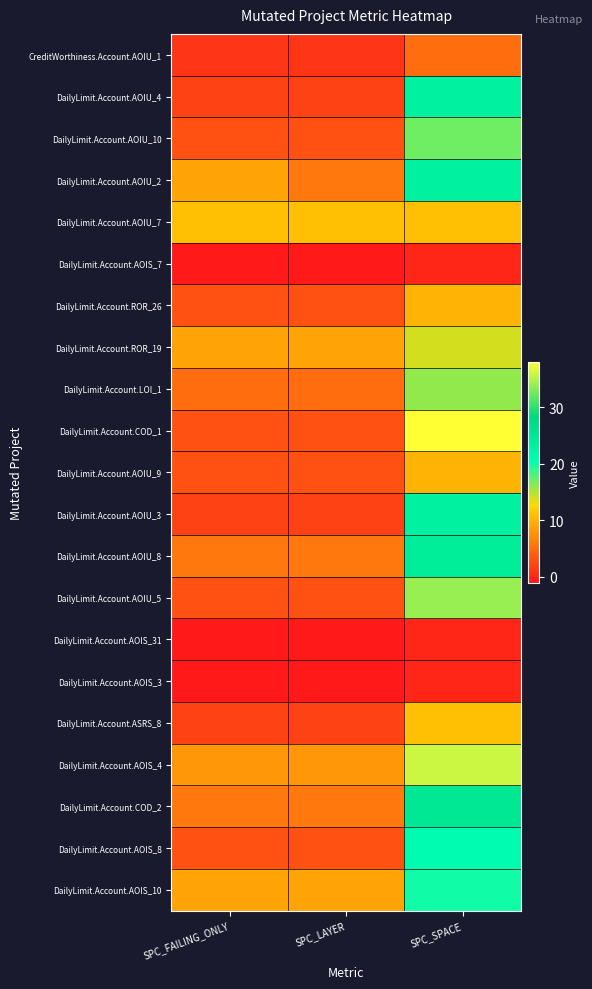

Rank the series by their maximum value, from lowest to highest.

DailyLimit.Account.AOIS_7, DailyLimit.Account.AOIS_31, DailyLimit.Account.AOIS_3, CreditWorthiness.Account.AOIU_1, DailyLimit.Account.ROR_26, DailyLimit.Account.AOIU_9, DailyLimit.Account.AOIU_7, DailyLimit.Account.ASRS_8, DailyLimit.Account.ROR_19, DailyLimit.Account.LOI_1, DailyLimit.Account.AOIU_10, DailyLimit.Account.AOIS_10, DailyLimit.Account.AOIS_8, DailyLimit.Account.AOIU_4, DailyLimit.Account.AOIU_2, DailyLimit.Account.AOIU_3, DailyLimit.Account.AOIU_8, DailyLimit.Account.COD_2, DailyLimit.Account.AOIU_5, DailyLimit.Account.AOIS_4, DailyLimit.Account.COD_1